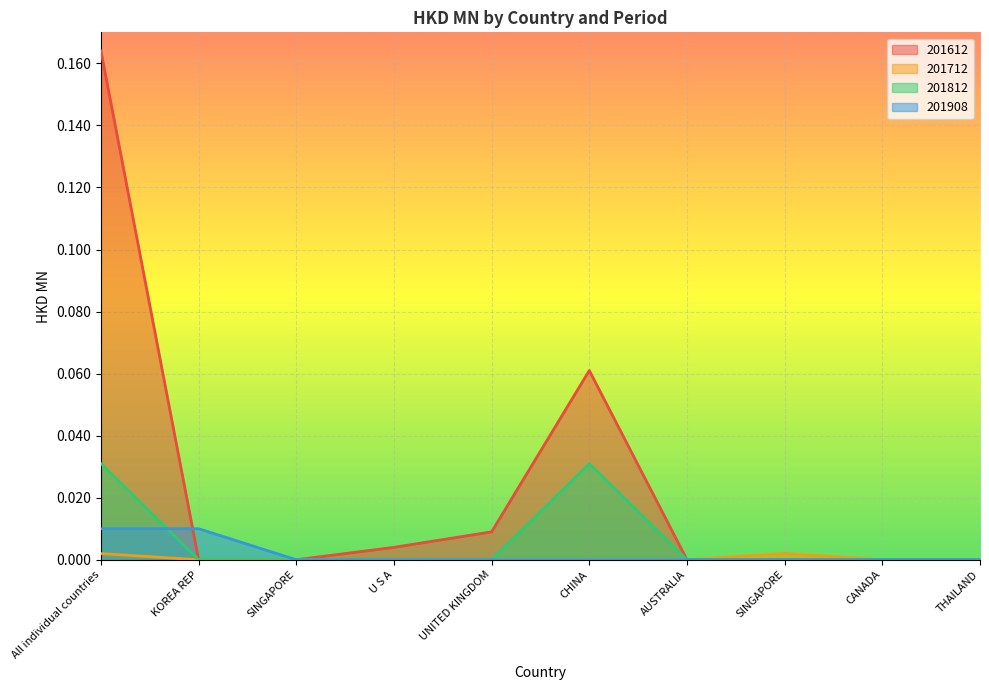

The 201812 series shows 0.0 at UNITED KINGDOM. True or false?

False